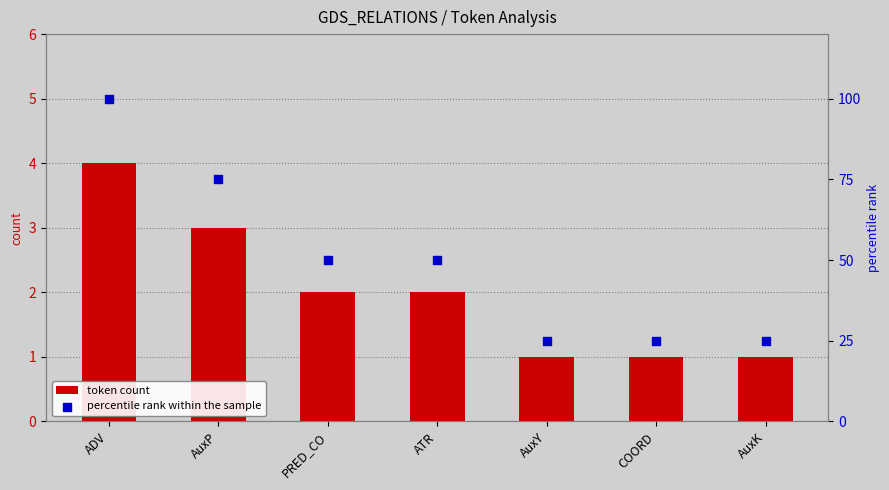

Is the value of percentile rank within the sample at AuxY greater than the value of token count at COORD?

Yes